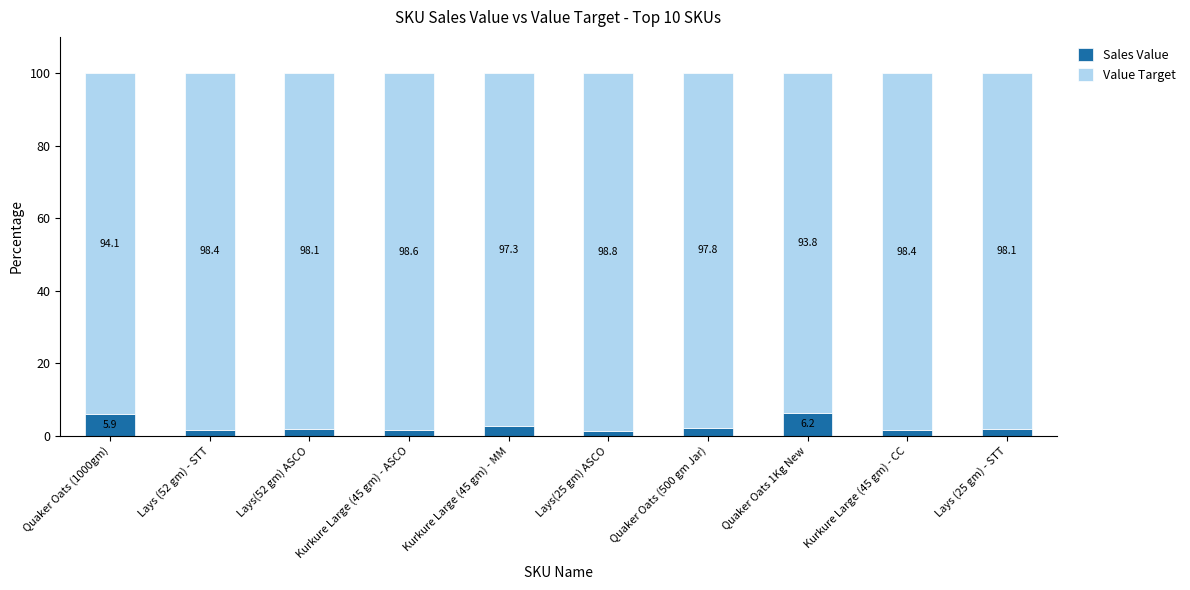

What is the difference between the maximum and minimum values in the Sales Value series?

5.0